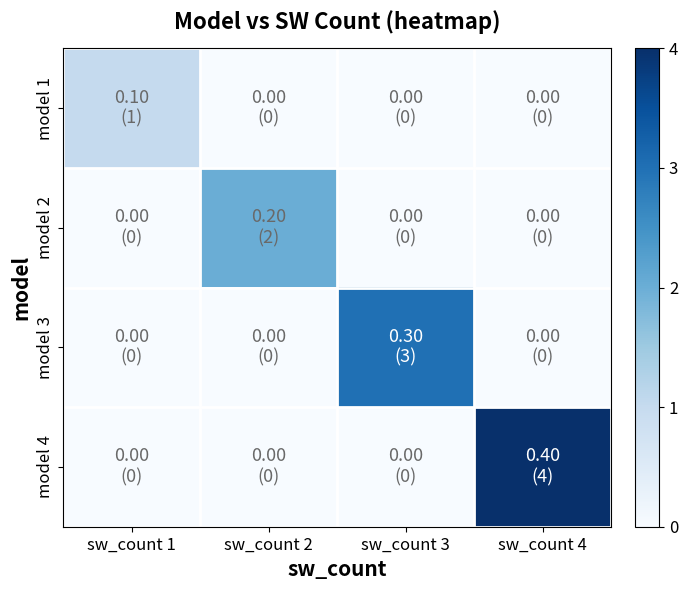

Reading left to right, list all the values displayed in this chart.

model 1: sw_count 1=1	sw_count 2=0	sw_count 3=0	sw_count 4=0
model 2: sw_count 1=0	sw_count 2=2	sw_count 3=0	sw_count 4=0
model 3: sw_count 1=0	sw_count 2=0	sw_count 3=3	sw_count 4=0
model 4: sw_count 1=0	sw_count 2=0	sw_count 3=0	sw_count 4=4